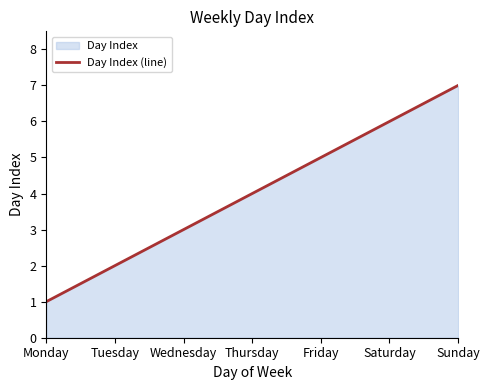

Reading left to right, what are all the values shown in this chart?

Monday=1	Tuesday=2	Wednesday=3	Thursday=4	Friday=5	Saturday=6	Sunday=7